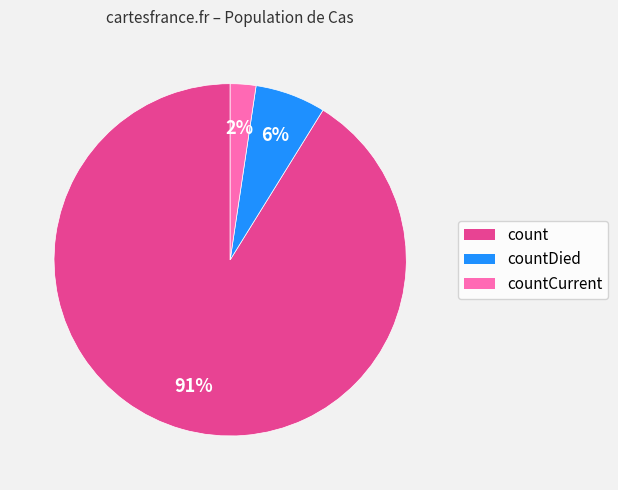

The count slice represents 84% of the pie. True or false?

False